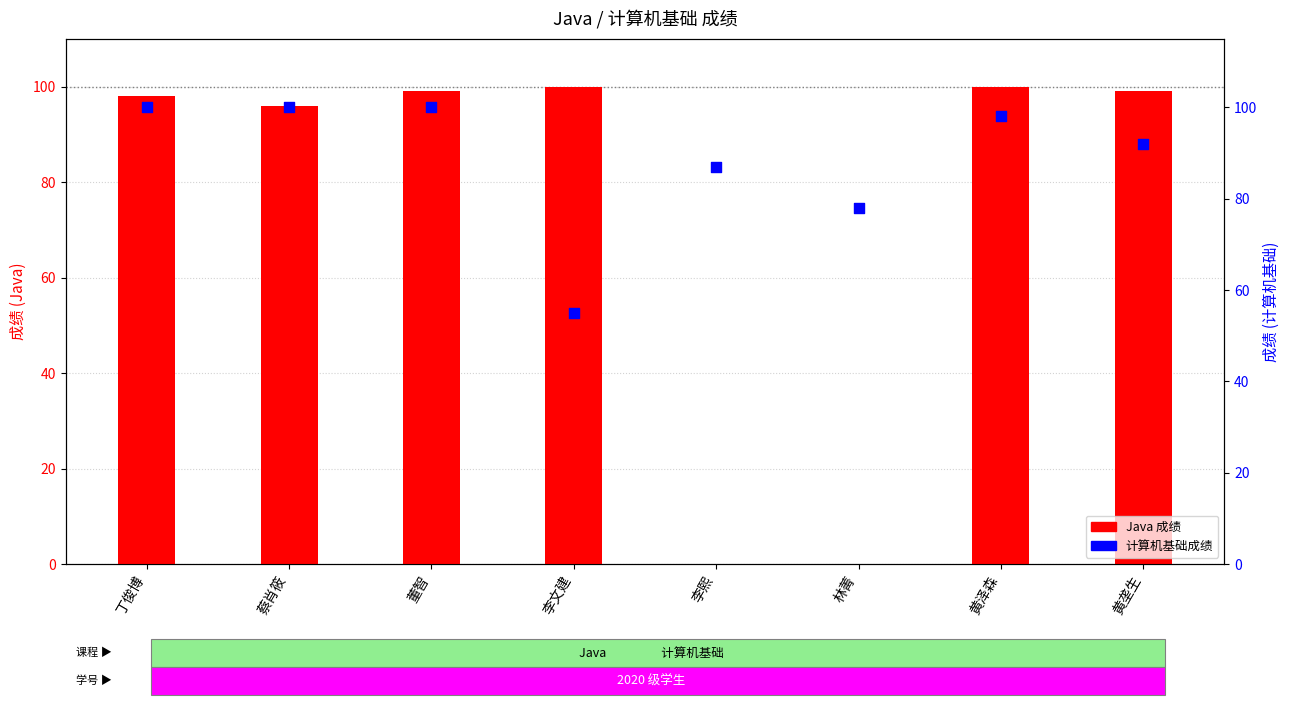

Which series reaches the minimum Y coordinate?

Java